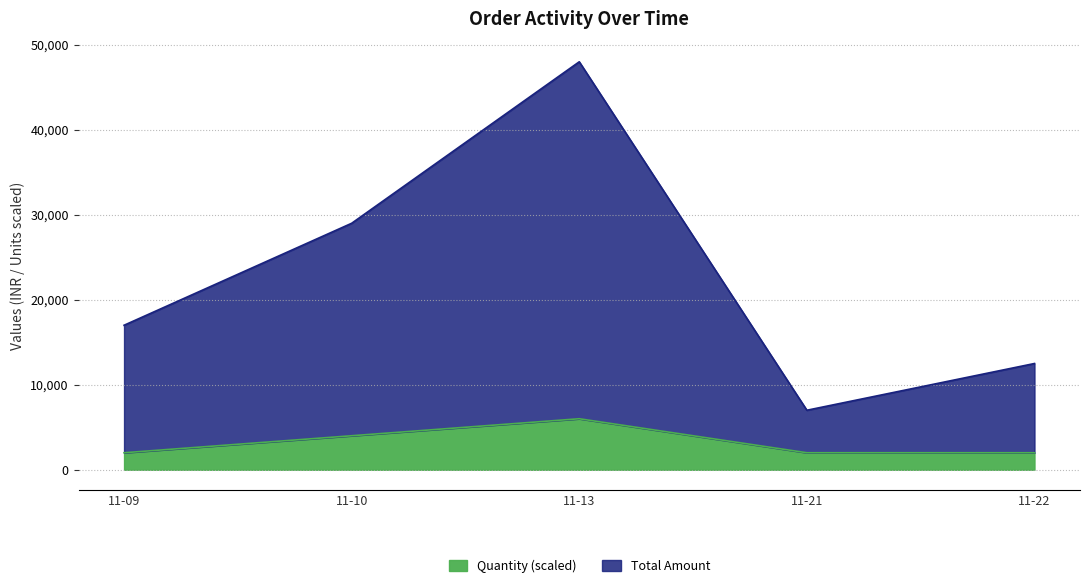

What is the difference between the maximum and minimum values in the Quantity (scaled) series?

4000